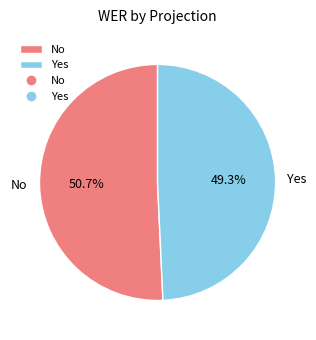

What percentage is the No slice, to the nearest percent?

51%